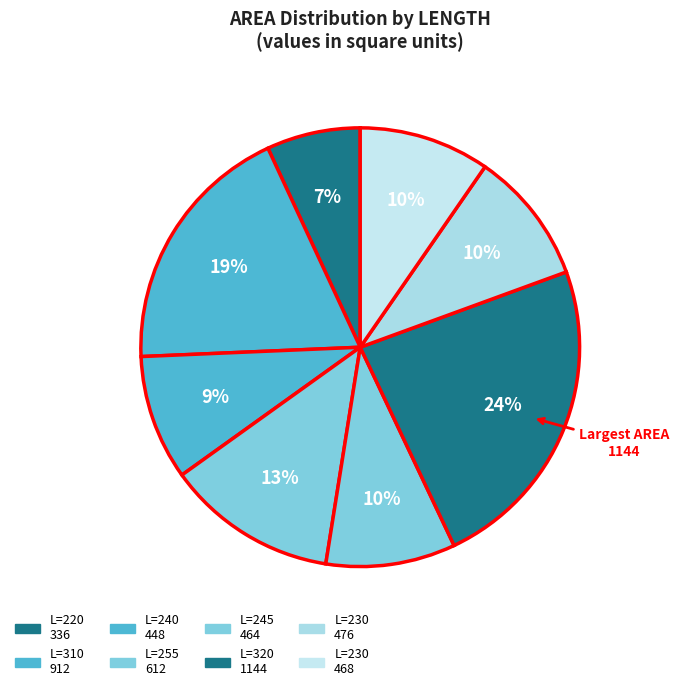

How many segments does this pie chart have?

8